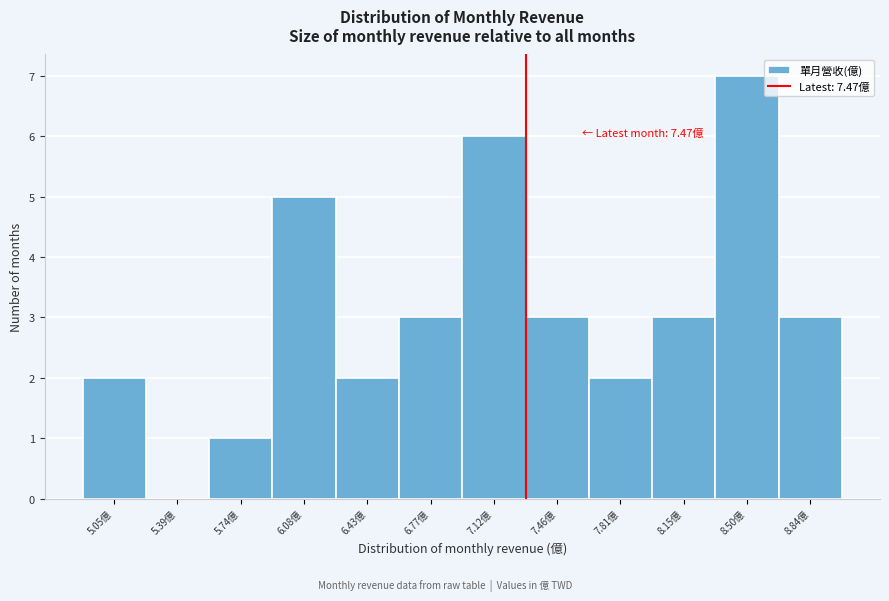

Reading left to right, transcribe all the data shown in this chart.

5.05億=2	5.39億=0	5.74億=1	6.08億=5	6.43億=2	6.77億=3	7.12億=6	7.46億=3	7.81億=2	8.15億=3	8.50億=7	8.84億=3